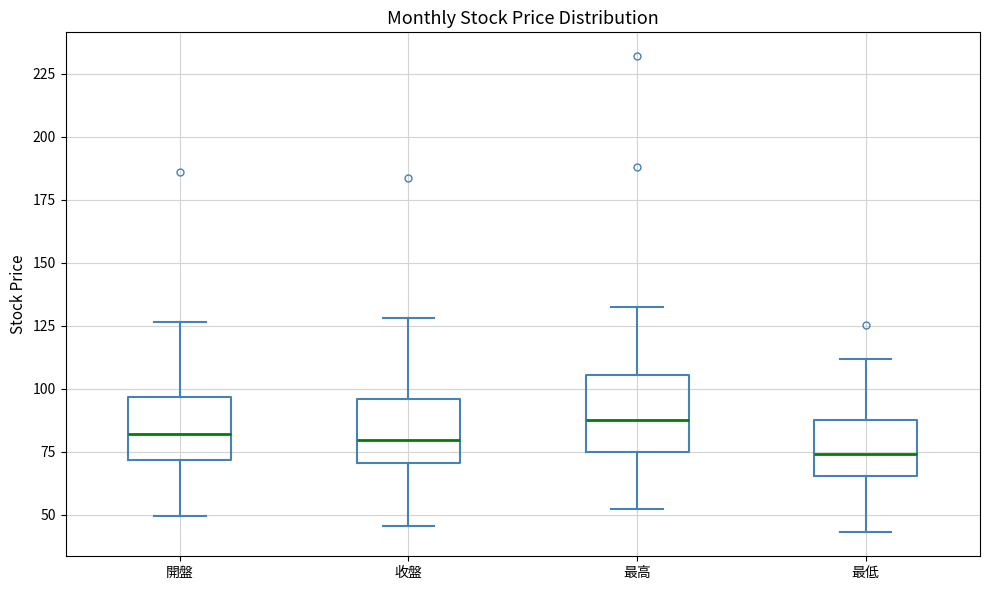

Which box is the tallest, from its lower edge to its upper edge?

最高